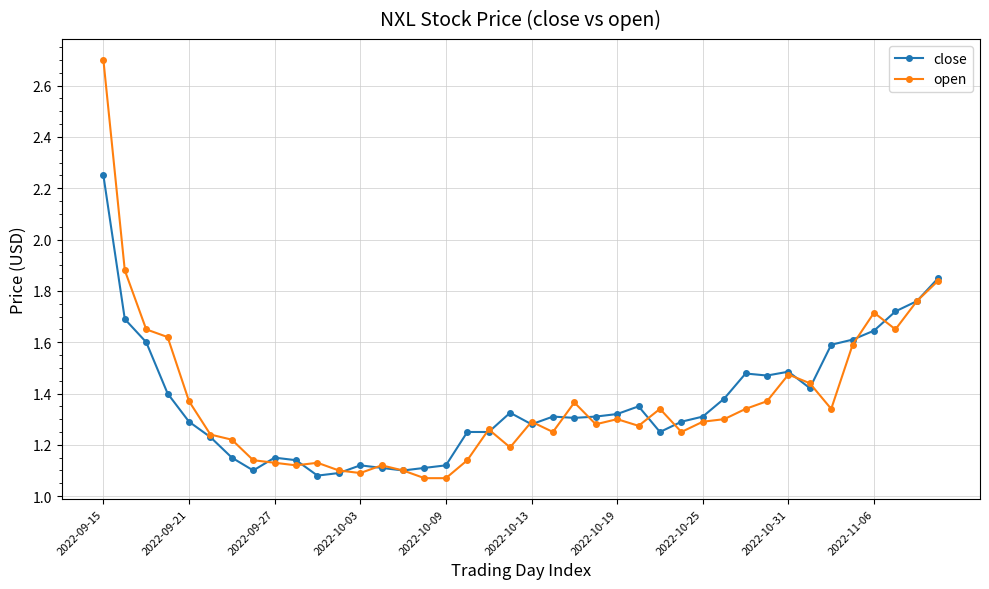

Which series has the widest spread of values?

open